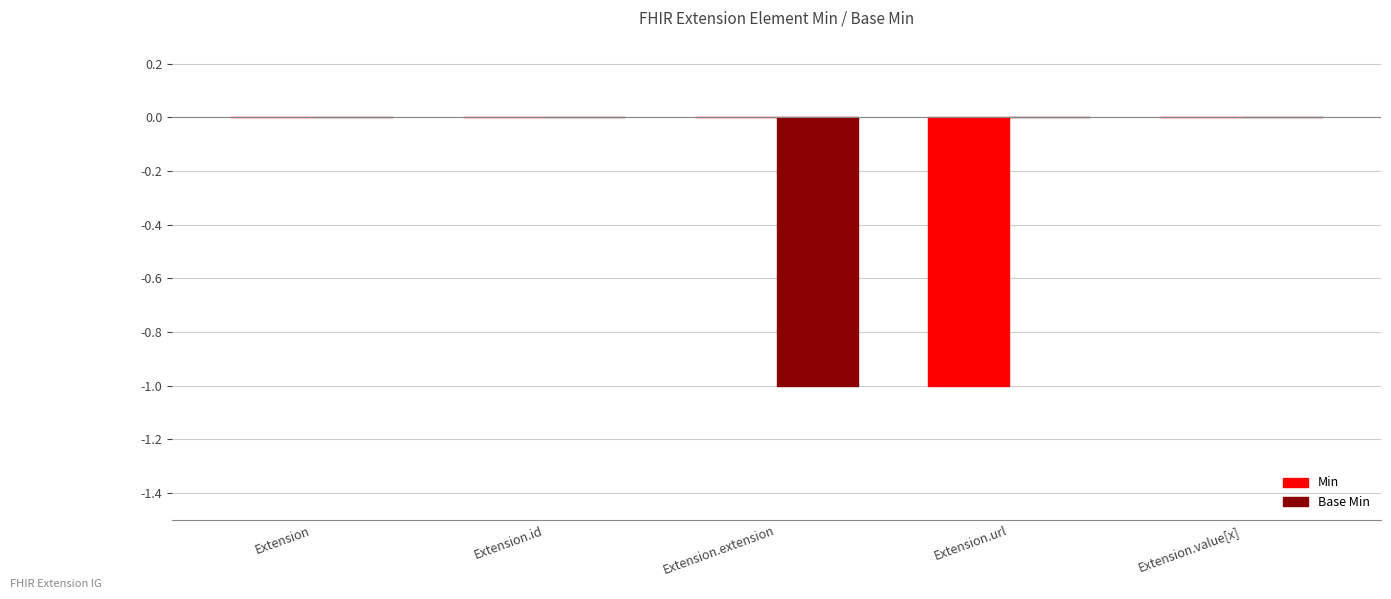

Is it true that Min equals 0 at Extension.url?

False